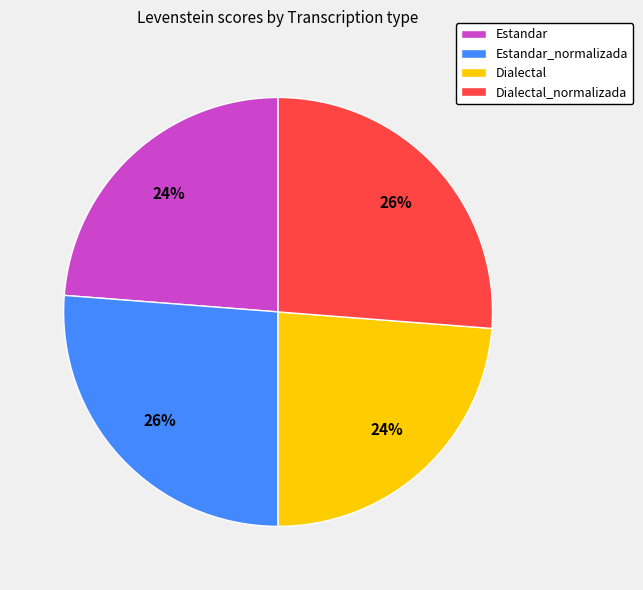

To the nearest percent, what percentage of the pie is Estandar_normalizada?

26%